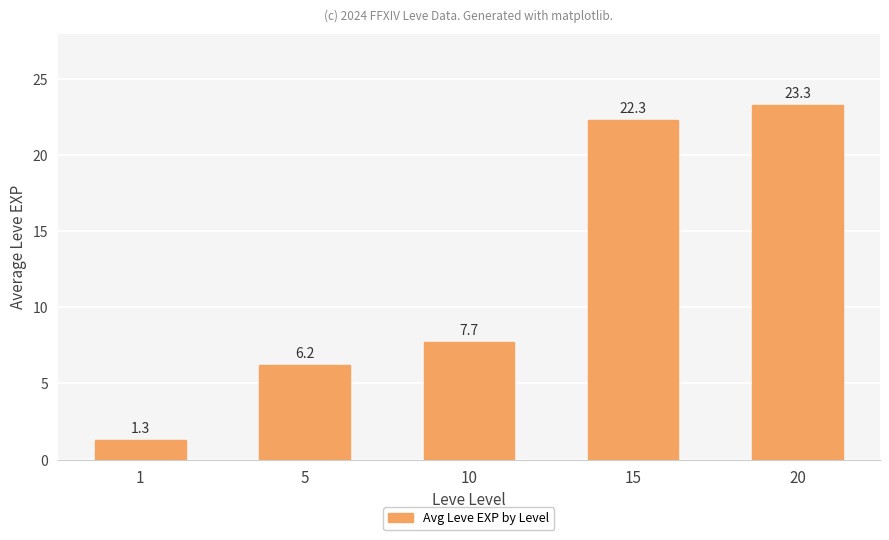

What is the change in value from 1 to 20?

+22.0